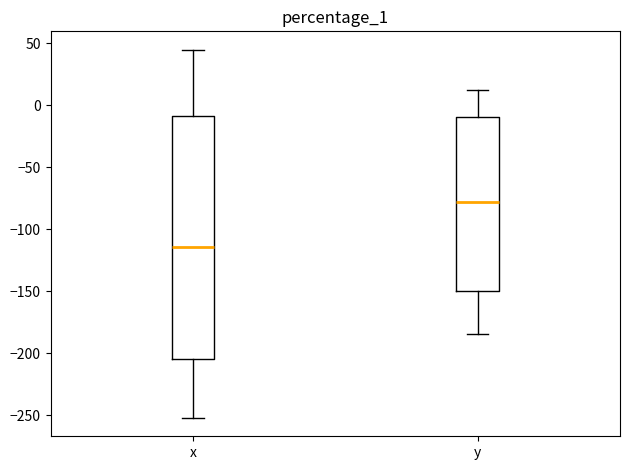

Which box's median line is the lowest?

x